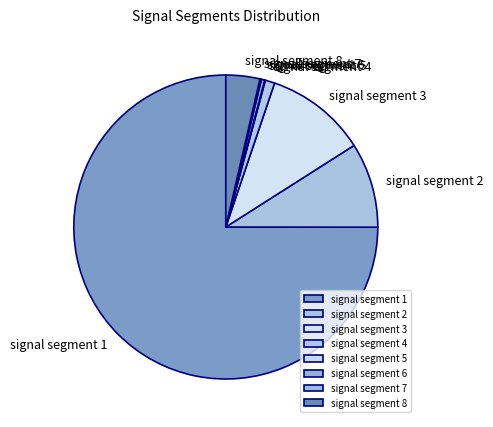

Which category has the biggest portion of the pie?

signal segment 1